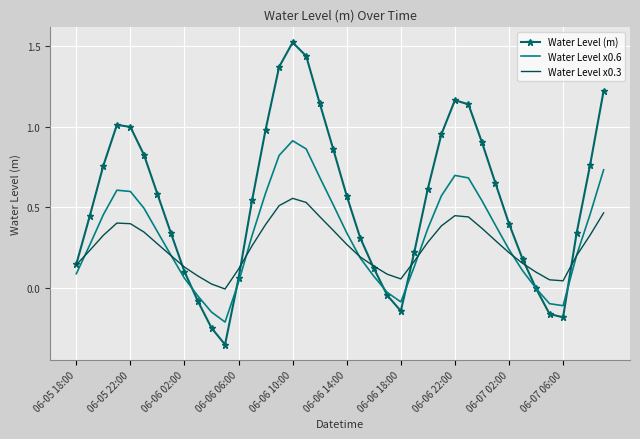

Which series has the largest total across all categories?

Water Level (m)